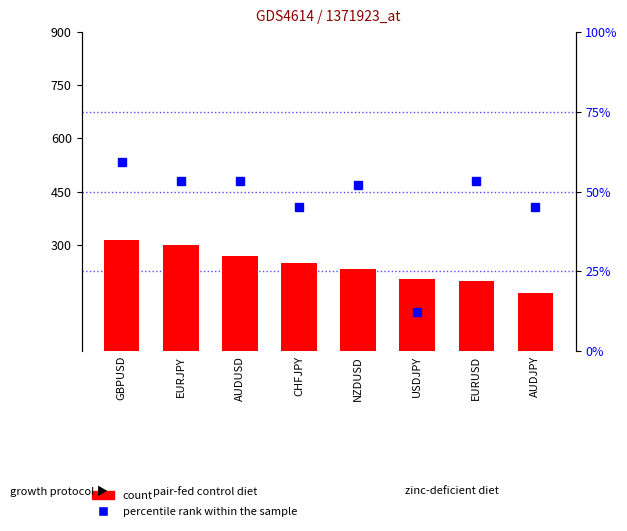

What is the value of the count bar at the 2nd from the left?

300.5